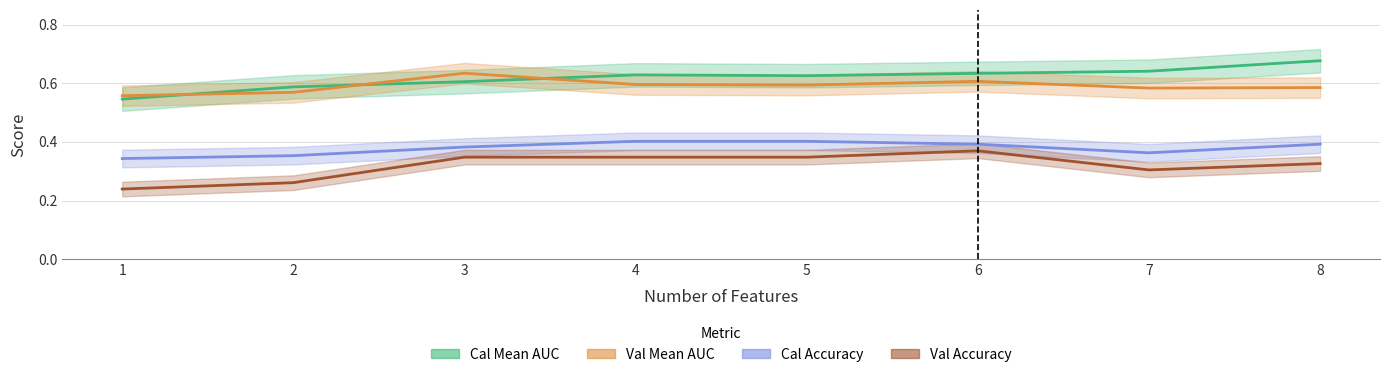

What is the sum of all cal_mnlogit_accuracy values?

3.0